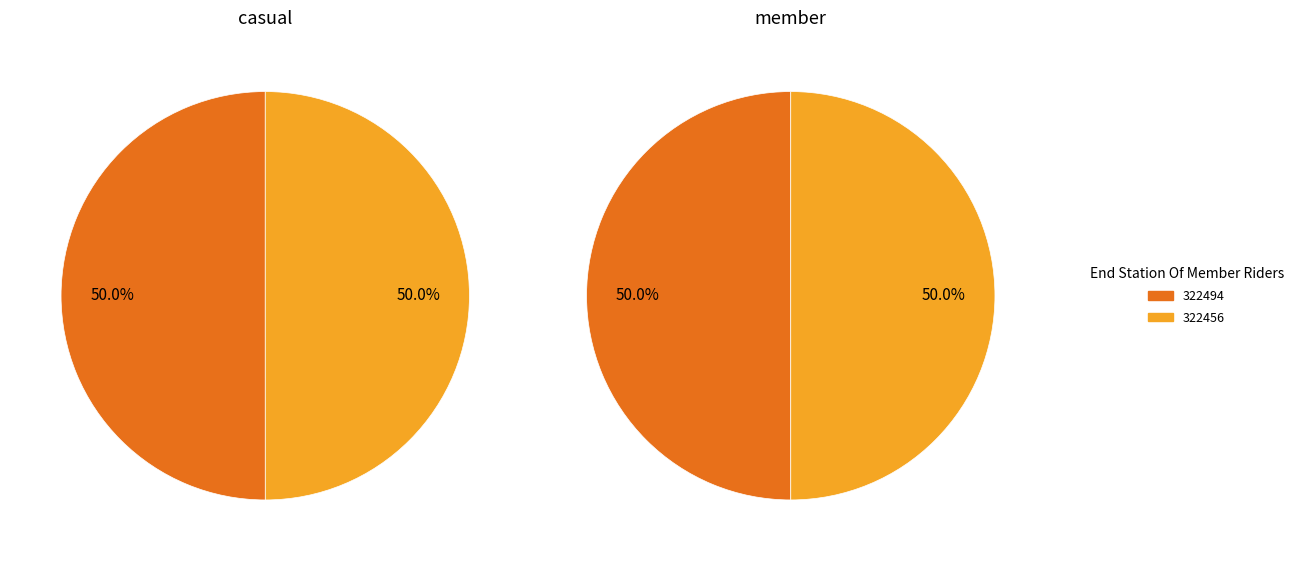

How many slices are in this pie chart?

2